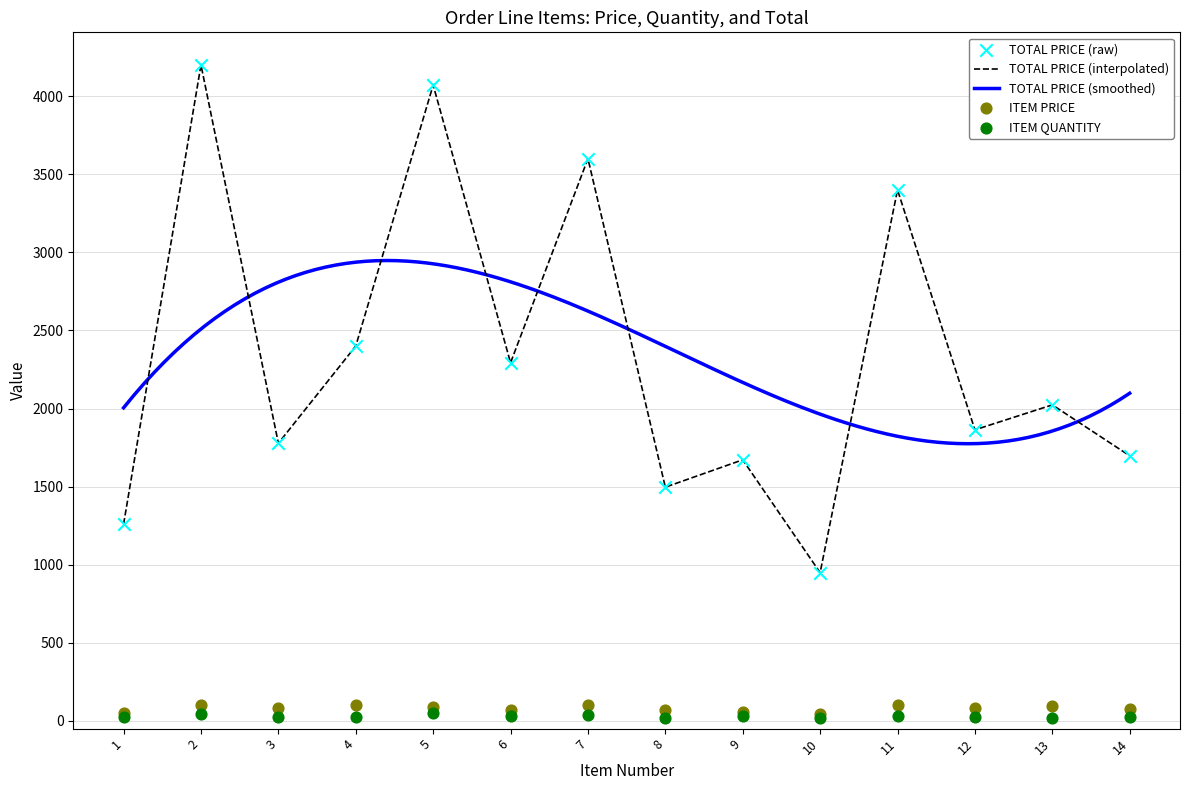

Which series has the widest spread of Y values?

TOTAL PRICE